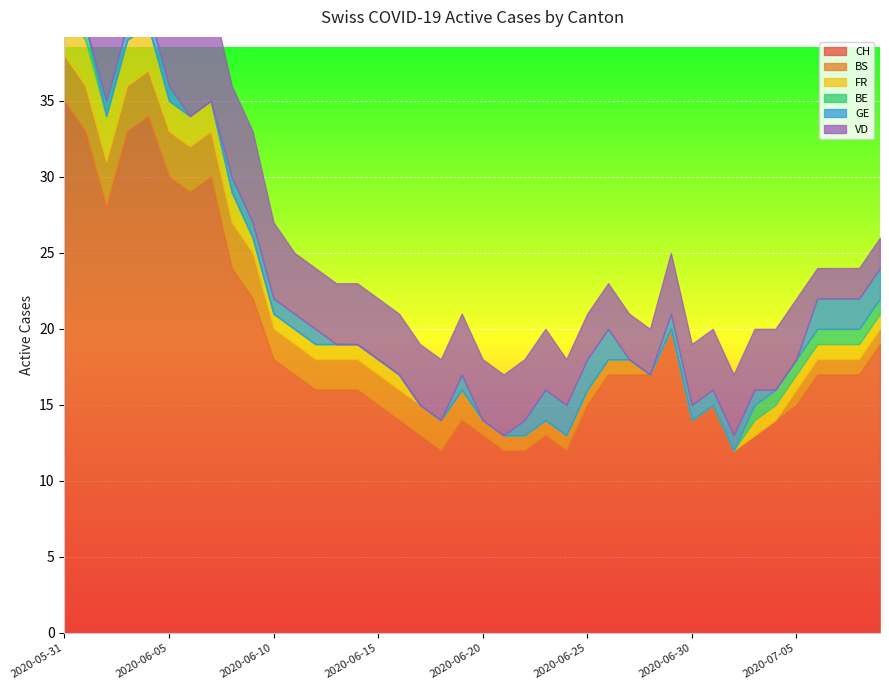

What is the label of the 33rd point from the right?

2020-06-07